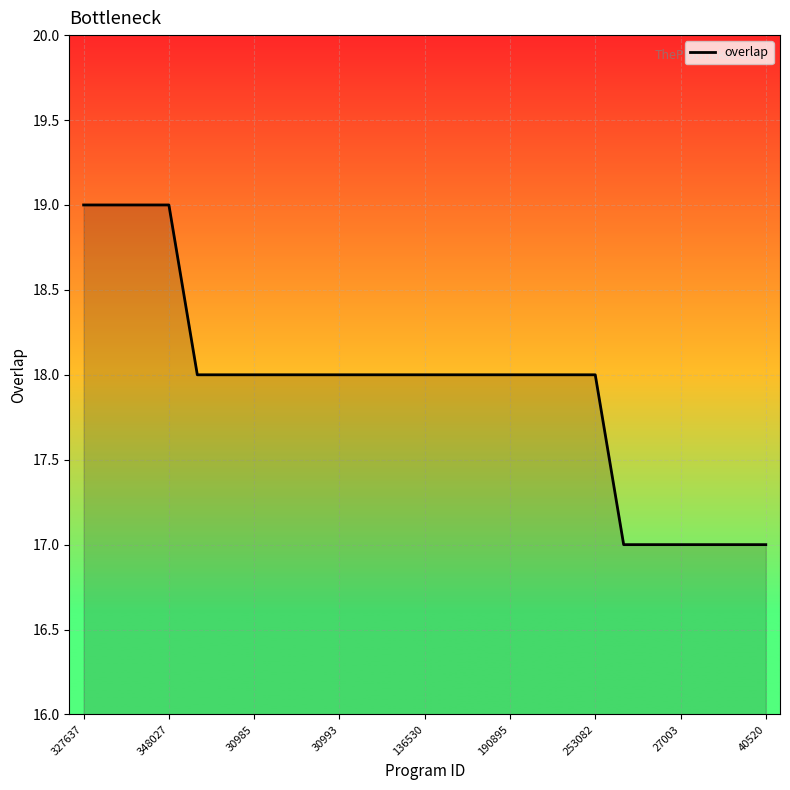

What is the greatest value displayed?

19